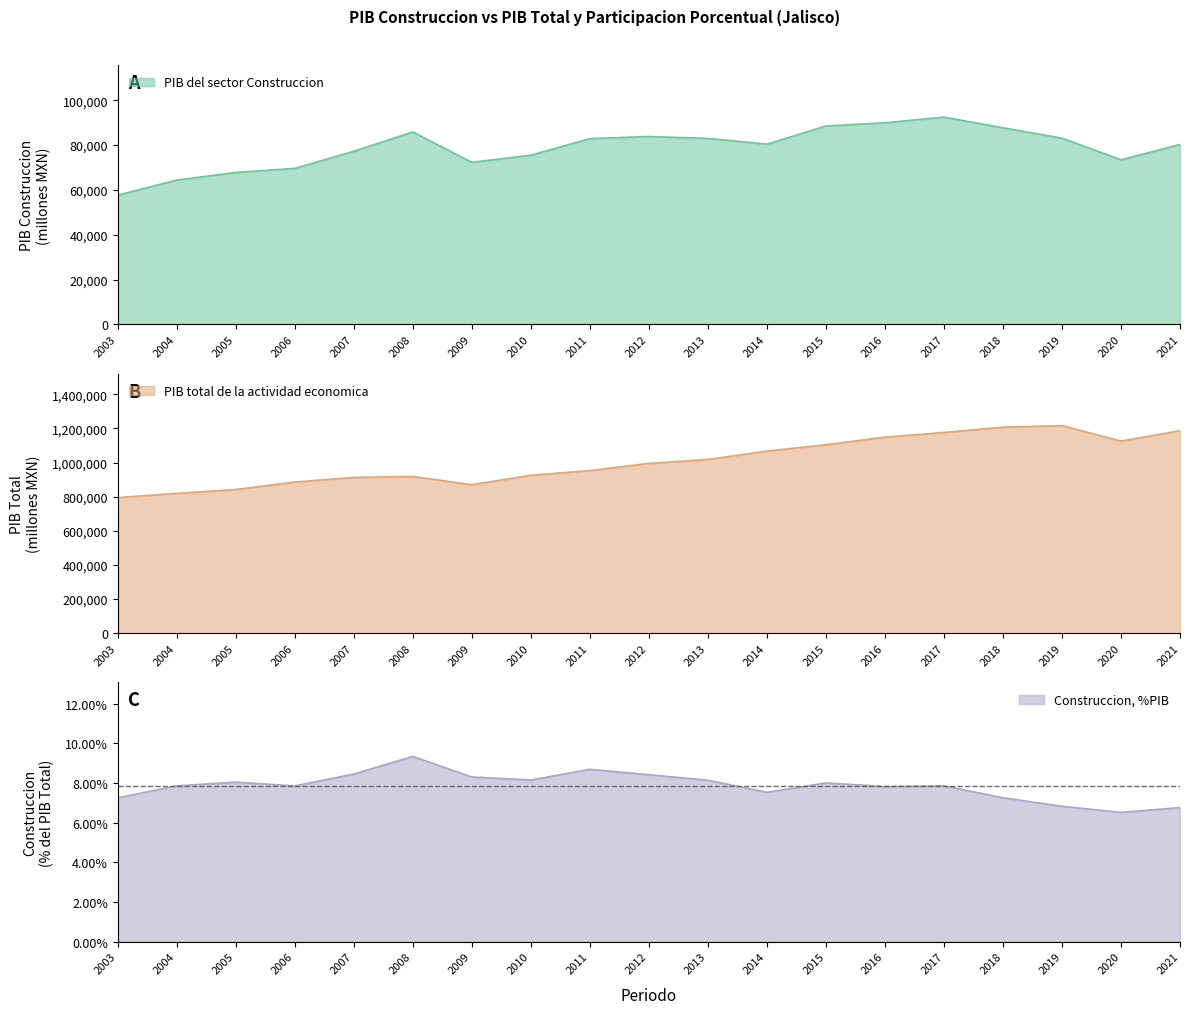

What is the difference between the PIB total de la actividad economica values at 2021 and 2005?

344790.2